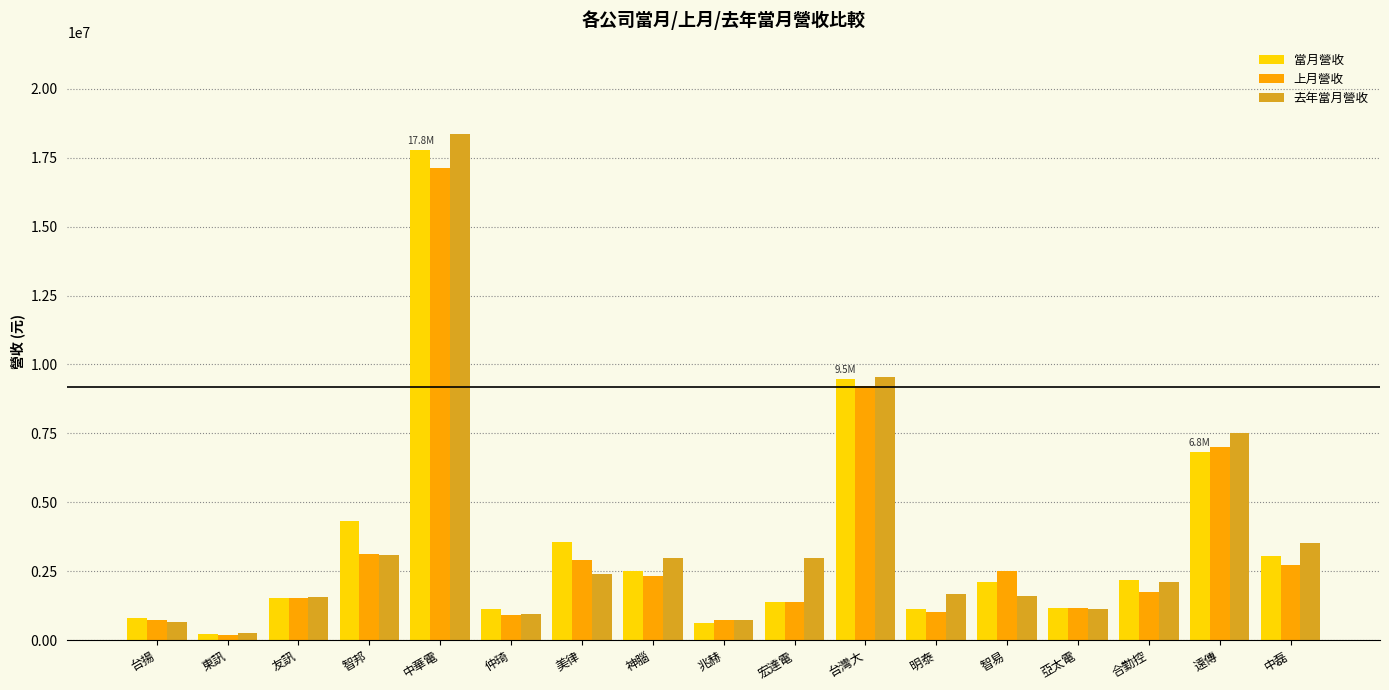

At which label is 去年當月營收 closest to 9323127?

台灣大